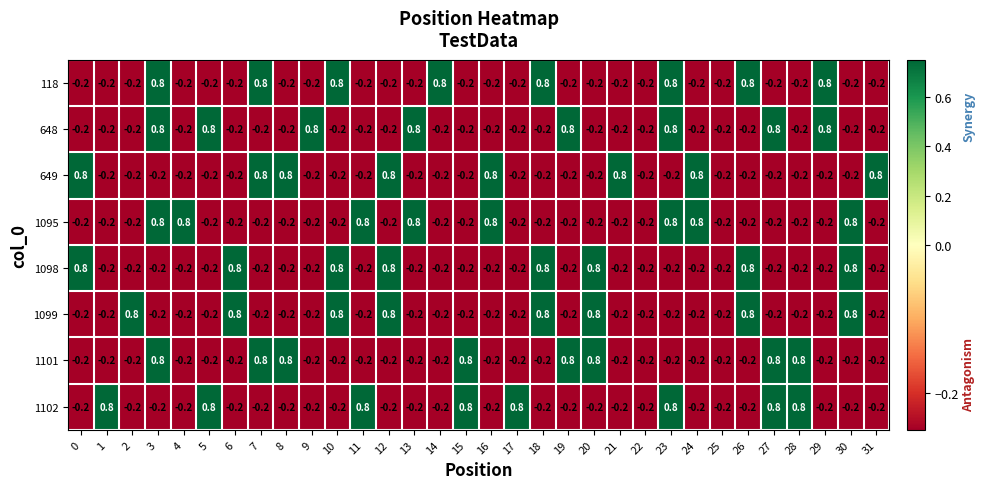

What is the greatest value displayed?

0.8